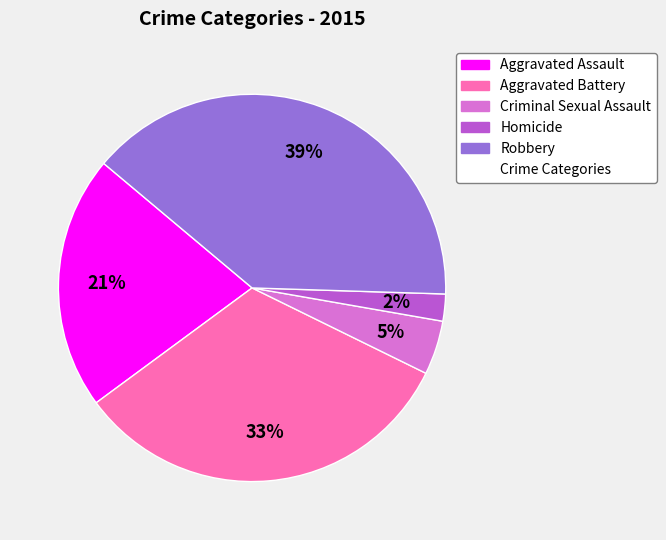

Is there a majority slice in this chart?

No